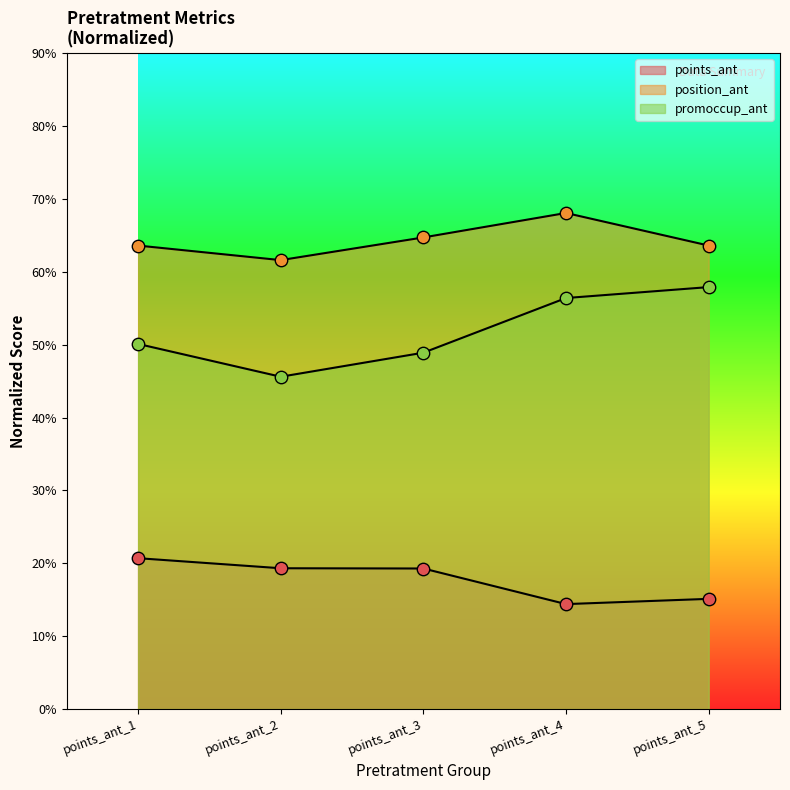

What are all the series names shown in the legend?

points_ant, position_ant, promoccup_ant